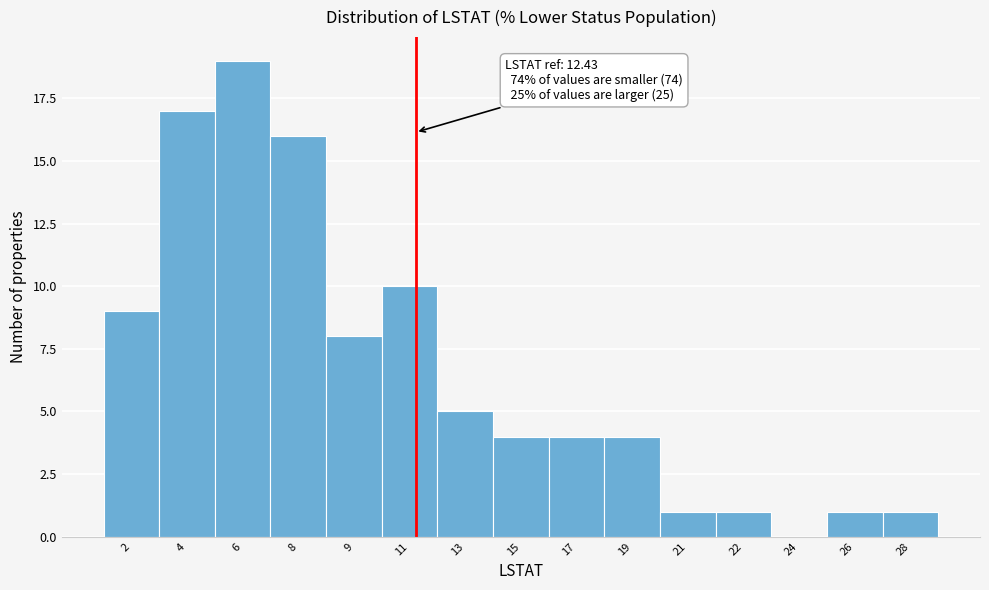

Reading left to right, what are all the values shown in this chart?

2=9	4=17	6=19	8=16	9=8	11=10	13=5	15=4	17=4	19=4	21=1	22=1	24=0	26=1	28=1